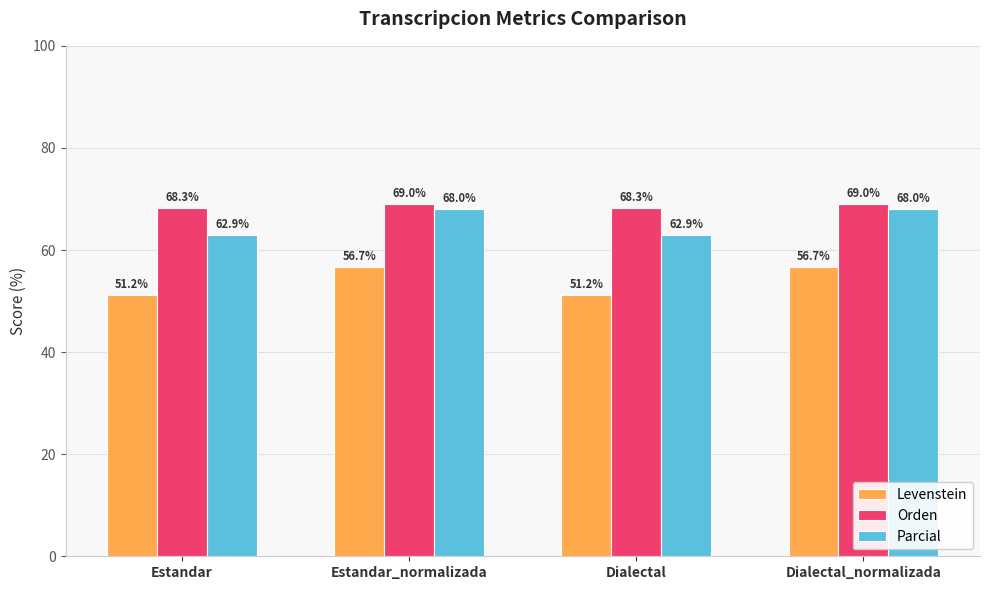

True or false: Levenstein has a value of 22.5 at Dialectal_normalizada.

False